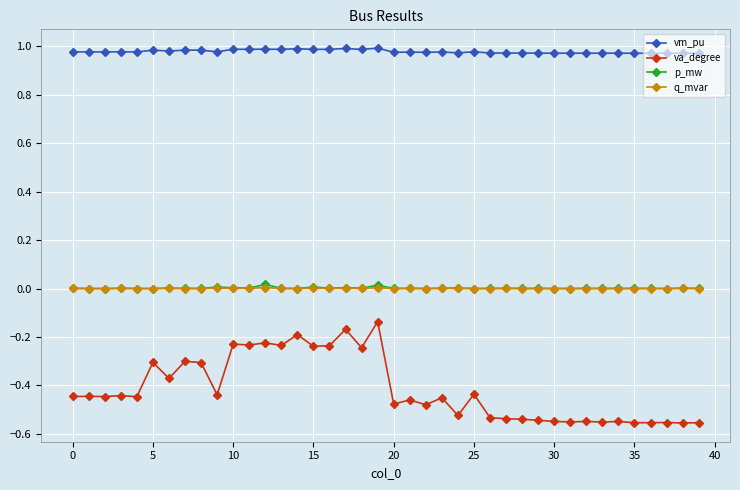

How many lines are shown in the chart?

4